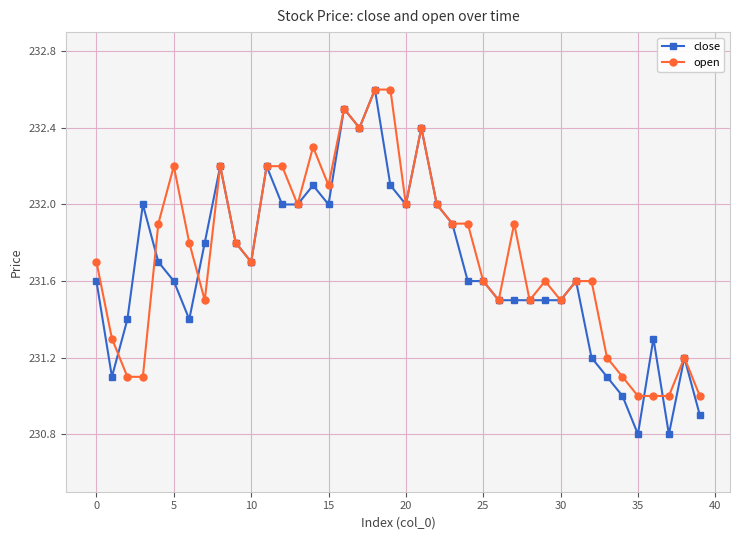

At how many categories does at least one series exceed 230?

40